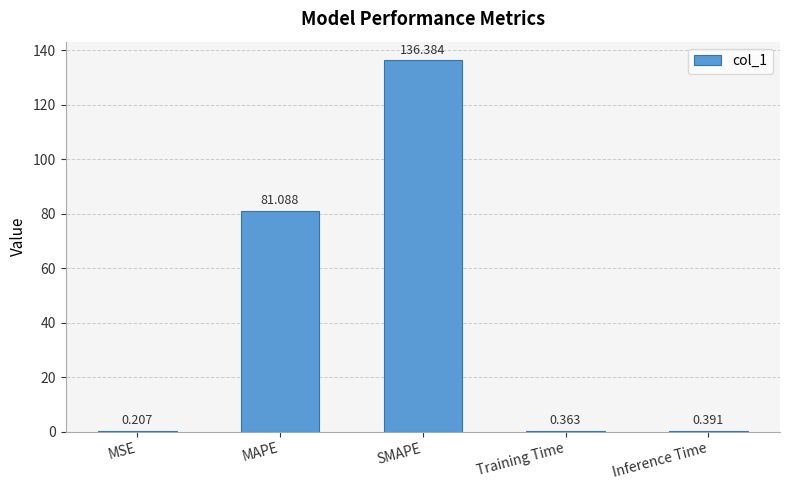

Which has a higher value, MSE or Training Time?

Training Time